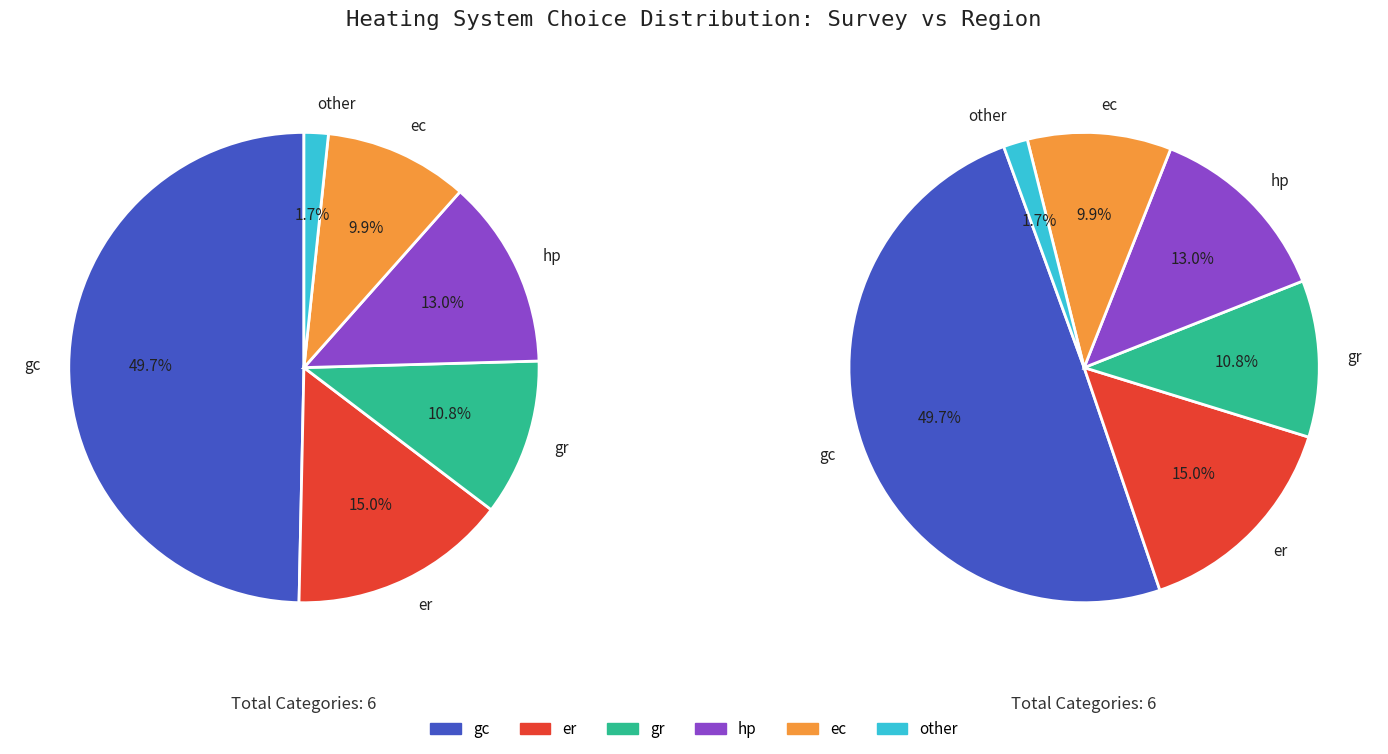

Count the number of slices in the pie.

6